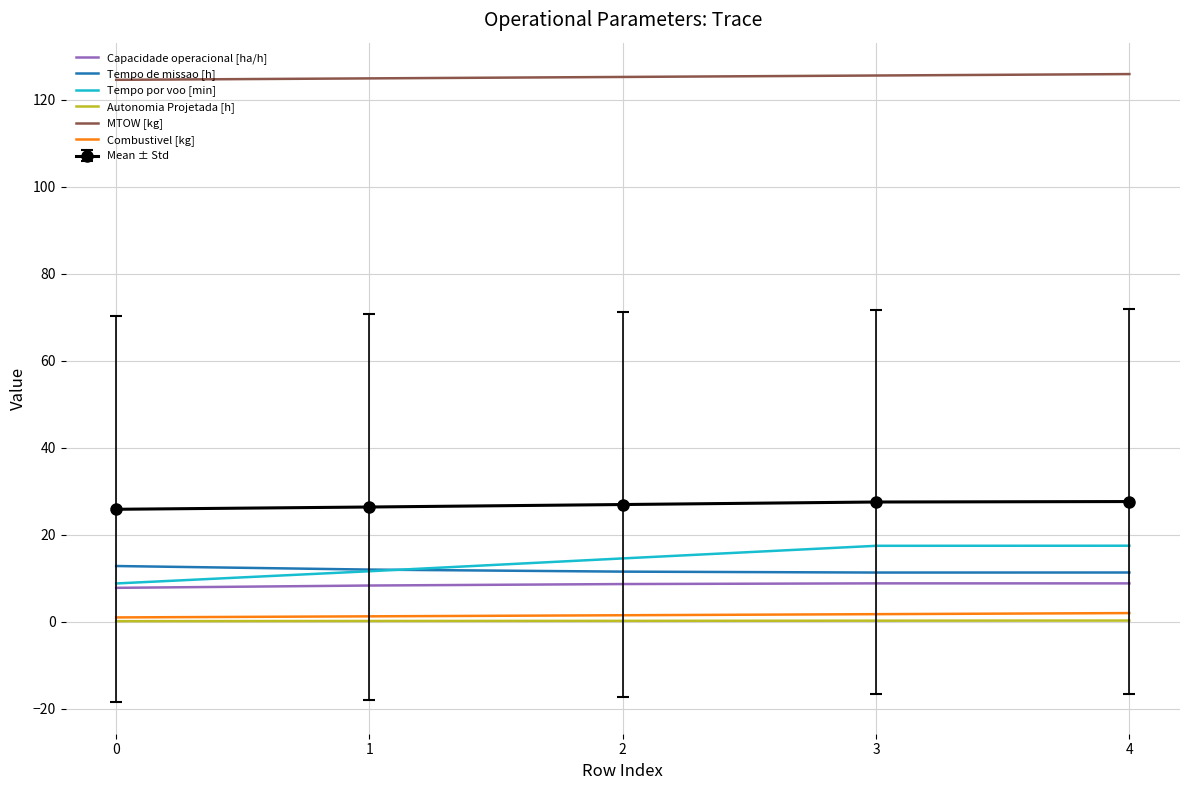

True or false: Combustivel [kg] and Tempo de missao [h] intersect in this chart.

False